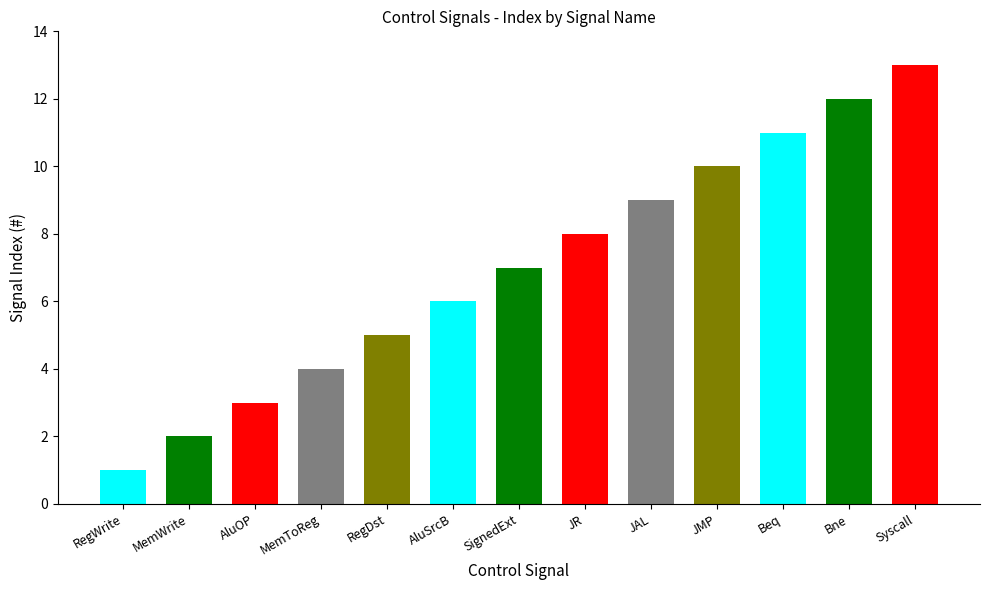

Is it true that the value at SignedExt is 7?

True